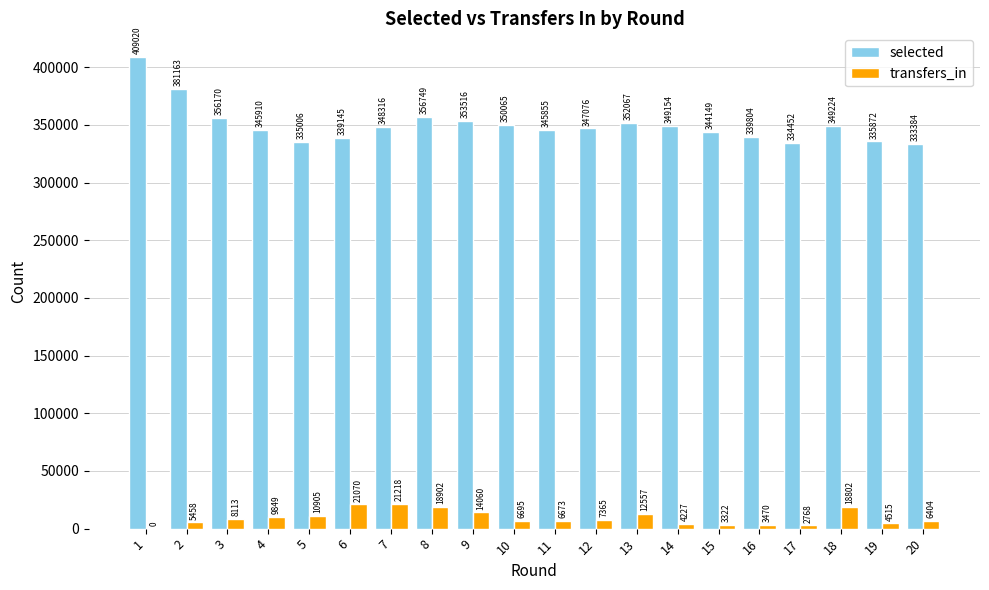

Reading left to right, transcribe all the data shown in this chart.

selected: 1=409020	2=381163	3=356170	4=345910	5=335006	6=339145	7=348316	8=356749	9=353516	10=350065	11=345855	12=347076	13=352067	14=349154	15=344149	16=339804	17=334452	18=349224	19=335872	20=333384
transfers_in: 1=0	2=5458	3=8113	4=9849	5=10905	6=21070	7=21218	8=18902	9=14060	10=6695	11=6673	12=7365	13=12557	14=4227	15=3322	16=3470	17=2768	18=18802	19=4515	20=6404